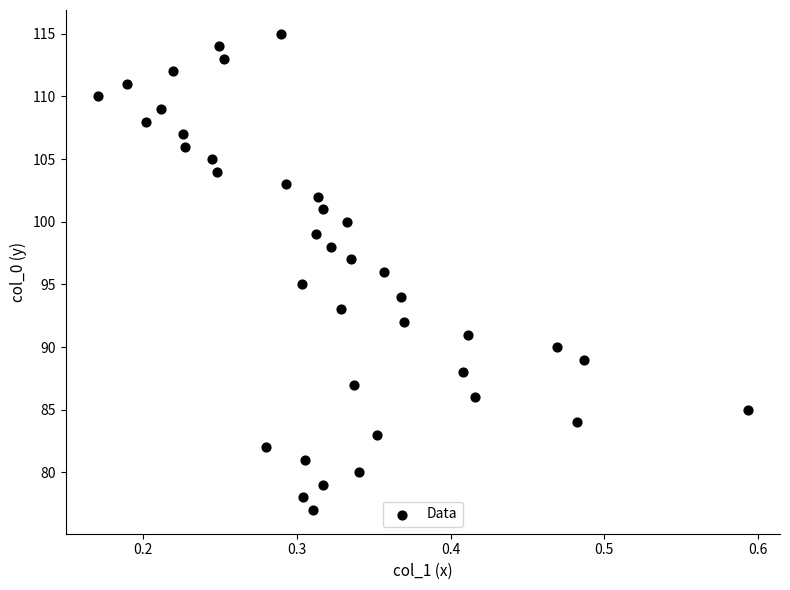

What is the range of Y values (max minus min)?

38